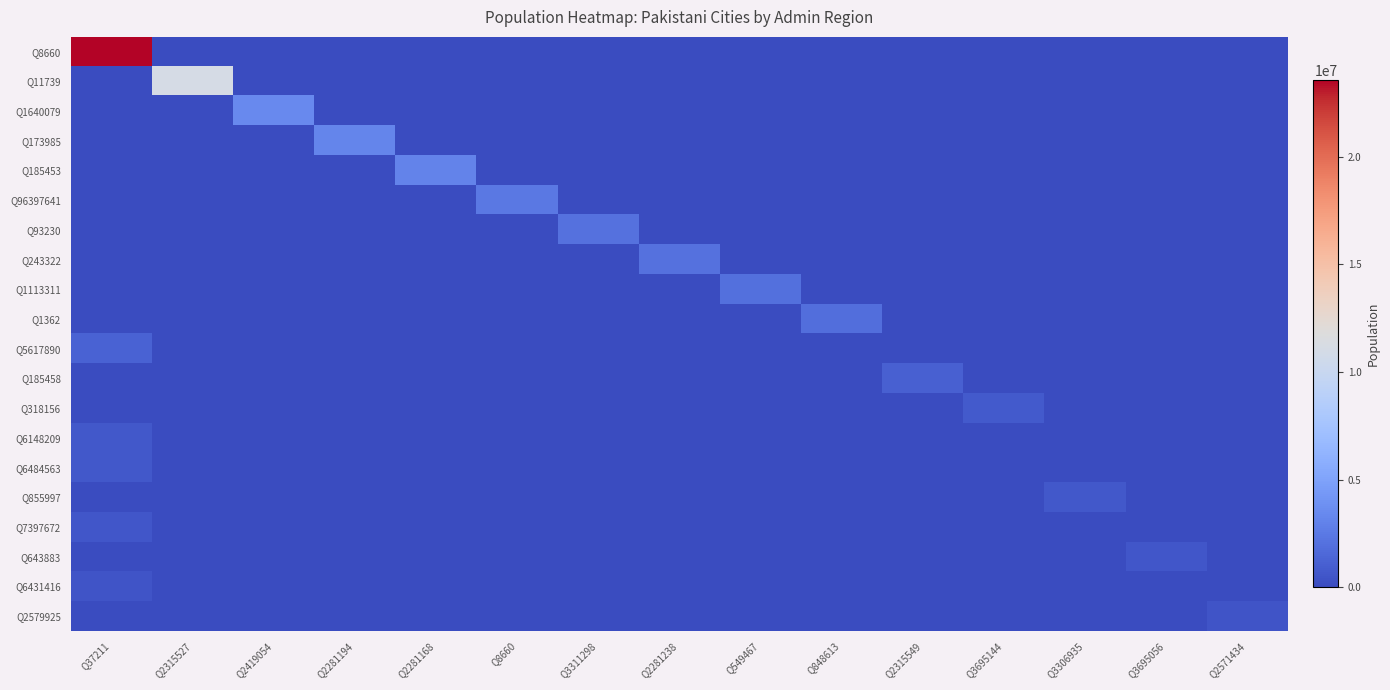

Reading left to right, transcribe all the data shown in this chart.

Q8660: Q37211=23545000	Q2315527=0	Q2419054=0	Q2281194=0	Q2281168=0	Q8660=0	Q3311298=0	Q2281238=0	Q549467=0	Q848613=0	Q2315549=0	Q3695144=0	Q3306935=0	Q3695056=0	Q2571434=0
Q11739: Q37211=0	Q2315527=11126285	Q2419054=0	Q2281194=0	Q2281168=0	Q8660=0	Q3311298=0	Q2281238=0	Q549467=0	Q848613=0	Q2315549=0	Q3695144=0	Q3306935=0	Q3695056=0	Q2571434=0
Q1640079: Q37211=0	Q2315527=0	Q2419054=3429471	Q2281194=0	Q2281168=0	Q8660=0	Q3311298=0	Q2281238=0	Q549467=0	Q848613=0	Q2315549=0	Q3695144=0	Q3306935=0	Q3695056=0	Q2571434=0
Q173985: Q37211=0	Q2315527=0	Q2419054=0	Q2281194=3203846	Q2281168=0	Q8660=0	Q3311298=0	Q2281238=0	Q549467=0	Q848613=0	Q2315549=0	Q3695144=0	Q3306935=0	Q3695056=0	Q2571434=0
Q185453: Q37211=0	Q2315527=0	Q2419054=0	Q2281194=0	Q2281168=3117000	Q8660=0	Q3311298=0	Q2281238=0	Q549467=0	Q848613=0	Q2315549=0	Q3695144=0	Q3306935=0	Q3695056=0	Q2571434=0
Q96397641: Q37211=0	Q2315527=0	Q2419054=0	Q2281194=0	Q2281168=0	Q8660=2400000	Q3311298=0	Q2281238=0	Q549467=0	Q848613=0	Q2315549=0	Q3695144=0	Q3306935=0	Q3695056=0	Q2571434=0
Q93230: Q37211=0	Q2315527=0	Q2419054=0	Q2281194=0	Q2281168=0	Q8660=0	Q3311298=2098231	Q2281238=0	Q549467=0	Q848613=0	Q2315549=0	Q3695144=0	Q3306935=0	Q3695056=0	Q2571434=0
Q243322: Q37211=0	Q2315527=0	Q2419054=0	Q2281194=0	Q2281168=0	Q8660=0	Q3311298=0	Q2281238=2027001	Q549467=0	Q848613=0	Q2315549=0	Q3695144=0	Q3306935=0	Q3695056=0	Q2571434=0
Q1113311: Q37211=0	Q2315527=0	Q2419054=0	Q2281194=0	Q2281168=0	Q8660=0	Q3311298=0	Q2281238=0	Q549467=1970042	Q848613=0	Q2315549=0	Q3695144=0	Q3306935=0	Q3695056=0	Q2571434=0
Q1362: Q37211=0	Q2315527=0	Q2419054=0	Q2281194=0	Q2281168=0	Q8660=0	Q3311298=0	Q2281238=0	Q549467=0	Q848613=1900000	Q2315549=0	Q3695144=0	Q3306935=0	Q3695056=0	Q2571434=0
Q5617890: Q37211=1200000	Q2315527=0	Q2419054=0	Q2281194=0	Q2281168=0	Q8660=0	Q3311298=0	Q2281238=0	Q549467=0	Q848613=0	Q2315549=0	Q3695144=0	Q3306935=0	Q3695056=0	Q2571434=0
Q185458: Q37211=0	Q2315527=0	Q2419054=0	Q2281194=0	Q2281168=0	Q8660=0	Q3311298=0	Q2281238=0	Q549467=0	Q848613=0	Q2315549=1140000	Q3695144=0	Q3306935=0	Q3695056=0	Q2571434=0
Q318156: Q37211=0	Q2315527=0	Q2419054=0	Q2281194=0	Q2281168=0	Q8660=0	Q3311298=0	Q2281238=0	Q549467=0	Q848613=0	Q2315549=0	Q3695144=762111	Q3306935=0	Q3695056=0	Q2571434=0
Q6148209: Q37211=733821	Q2315527=0	Q2419054=0	Q2281194=0	Q2281168=0	Q8660=0	Q3311298=0	Q2281238=0	Q549467=0	Q848613=0	Q2315549=0	Q3695144=0	Q3306935=0	Q3695056=0	Q2571434=0
Q6484563: Q37211=666748	Q2315527=0	Q2419054=0	Q2281194=0	Q2281168=0	Q8660=0	Q3311298=0	Q2281238=0	Q549467=0	Q848613=0	Q2315549=0	Q3695144=0	Q3306935=0	Q3695056=0	Q2571434=0
Q855997: Q37211=0	Q2315527=0	Q2419054=0	Q2281194=0	Q2281168=0	Q8660=0	Q3311298=0	Q2281238=0	Q549467=0	Q848613=0	Q2315549=0	Q3695144=0	Q3306935=659862	Q3695056=0	Q2571434=0
Q7397672: Q37211=616151	Q2315527=0	Q2419054=0	Q2281194=0	Q2281168=0	Q8660=0	Q3311298=0	Q2281238=0	Q549467=0	Q848613=0	Q2315549=0	Q3695144=0	Q3306935=0	Q3695056=0	Q2571434=0
Q643883: Q37211=0	Q2315527=0	Q2419054=0	Q2281194=0	Q2281168=0	Q8660=0	Q3311298=0	Q2281238=0	Q549467=0	Q848613=0	Q2315549=0	Q3695144=0	Q3306935=0	Q3695056=591668	Q2571434=0
Q6431416: Q37211=546504	Q2315527=0	Q2419054=0	Q2281194=0	Q2281168=0	Q8660=0	Q3311298=0	Q2281238=0	Q549467=0	Q848613=0	Q2315549=0	Q3695144=0	Q3306935=0	Q3695056=0	Q2571434=0
Q2579925: Q37211=0	Q2315527=0	Q2419054=0	Q2281194=0	Q2281168=0	Q8660=0	Q3311298=0	Q2281238=0	Q549467=0	Q848613=0	Q2315549=0	Q3695144=0	Q3306935=0	Q3695056=0	Q2571434=523500